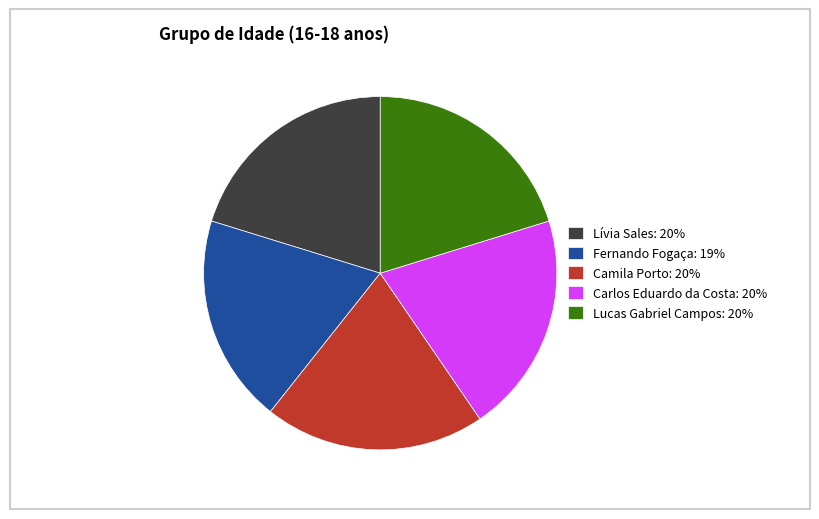

Is there any slice that represents more than half of the pie?

No